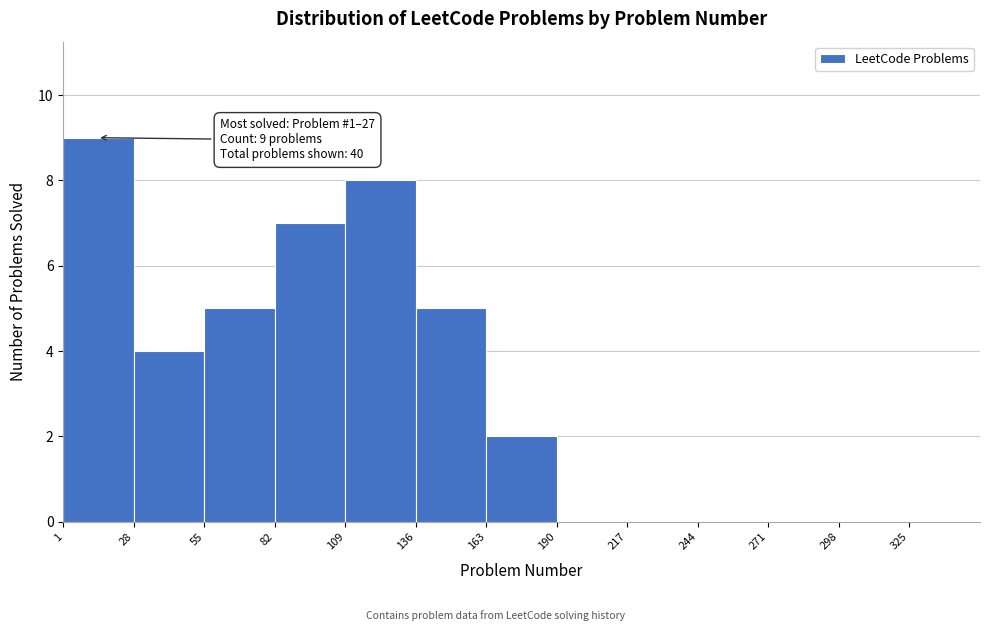

Over which range of the x-axis is the bar tallest?

1 to 28